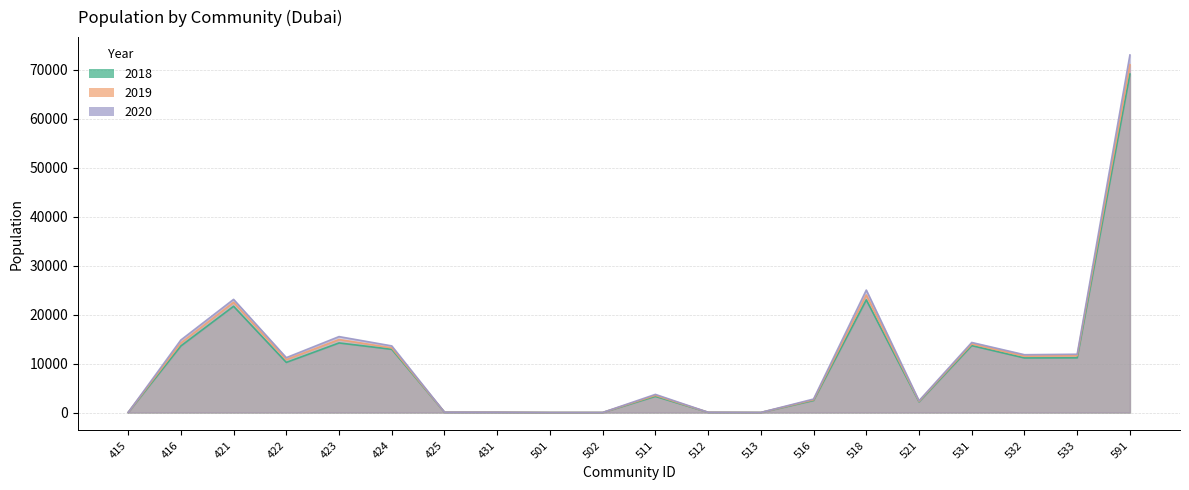

How many interior local peaks does the 2018 series have?

5